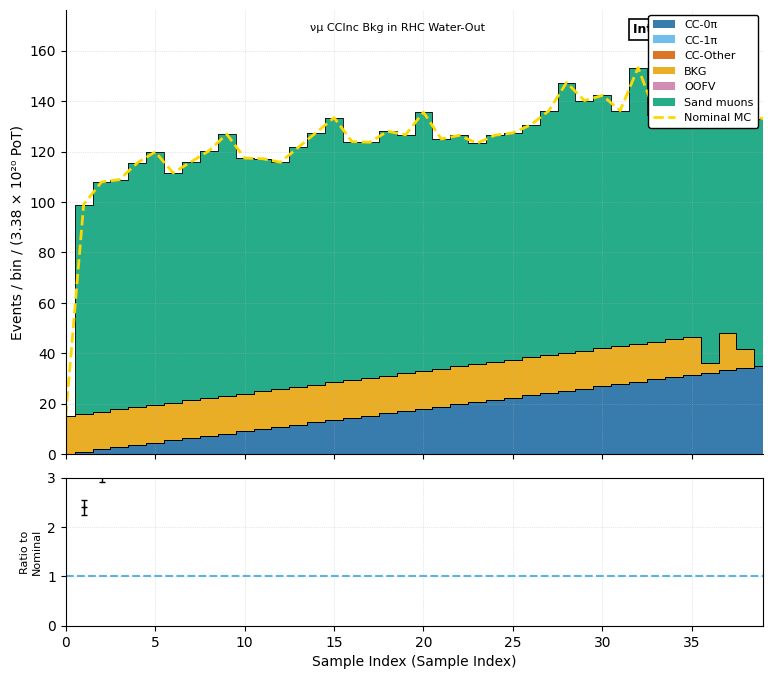

Does the chart display data point markers on the line(s)?

No